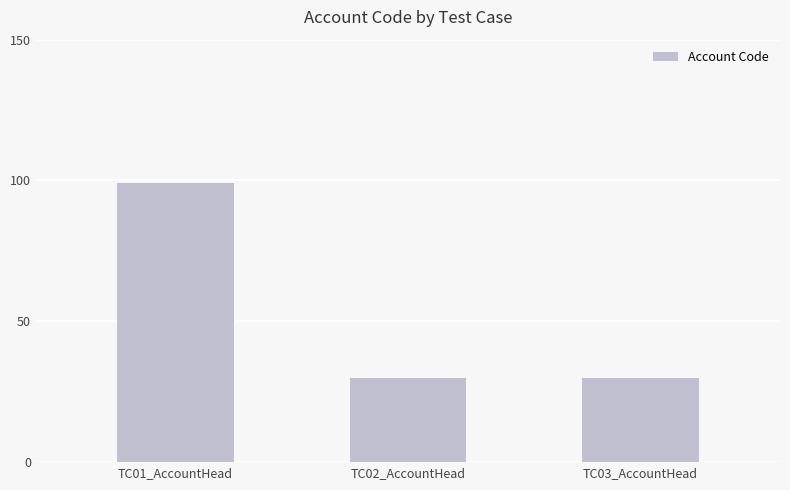

The chart shows a value of 30 at TC02_AccountHead. True or false?

True